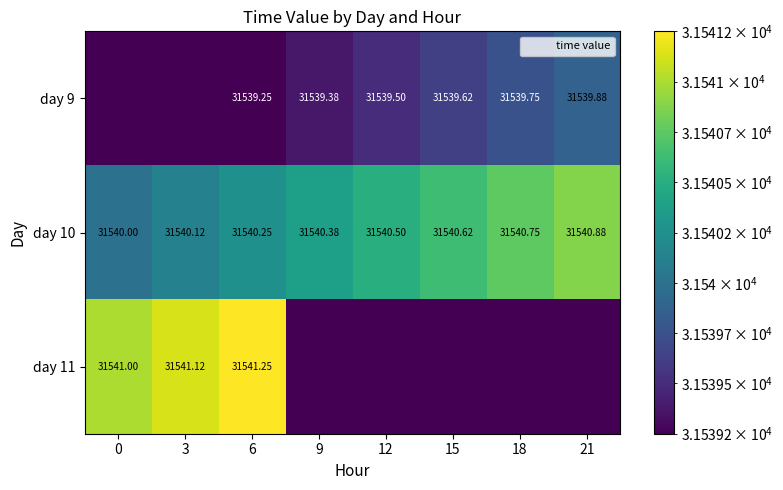

Rank the series by their average value, from highest to lowest.

day 10, day 11, day 9